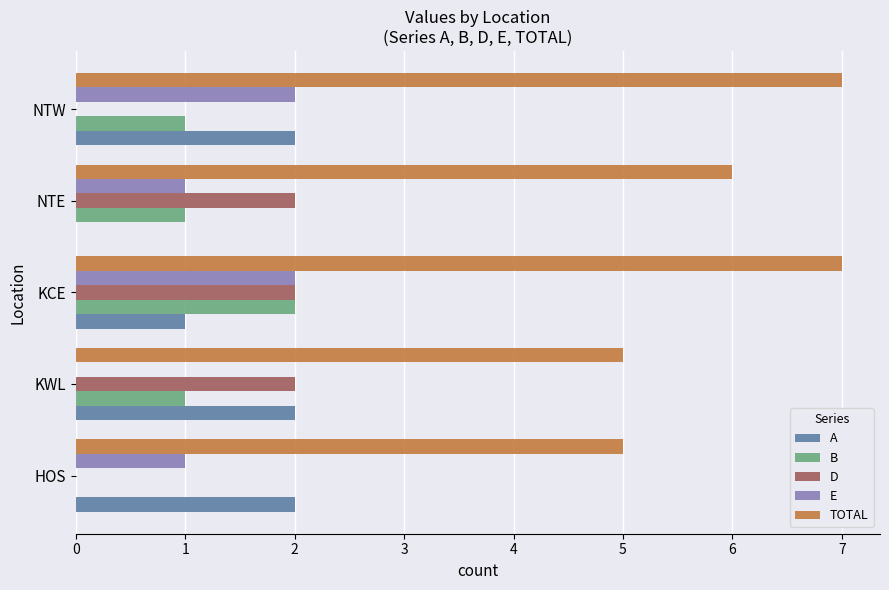

Between HOS and NTW, which series saw the biggest shift?

TOTAL